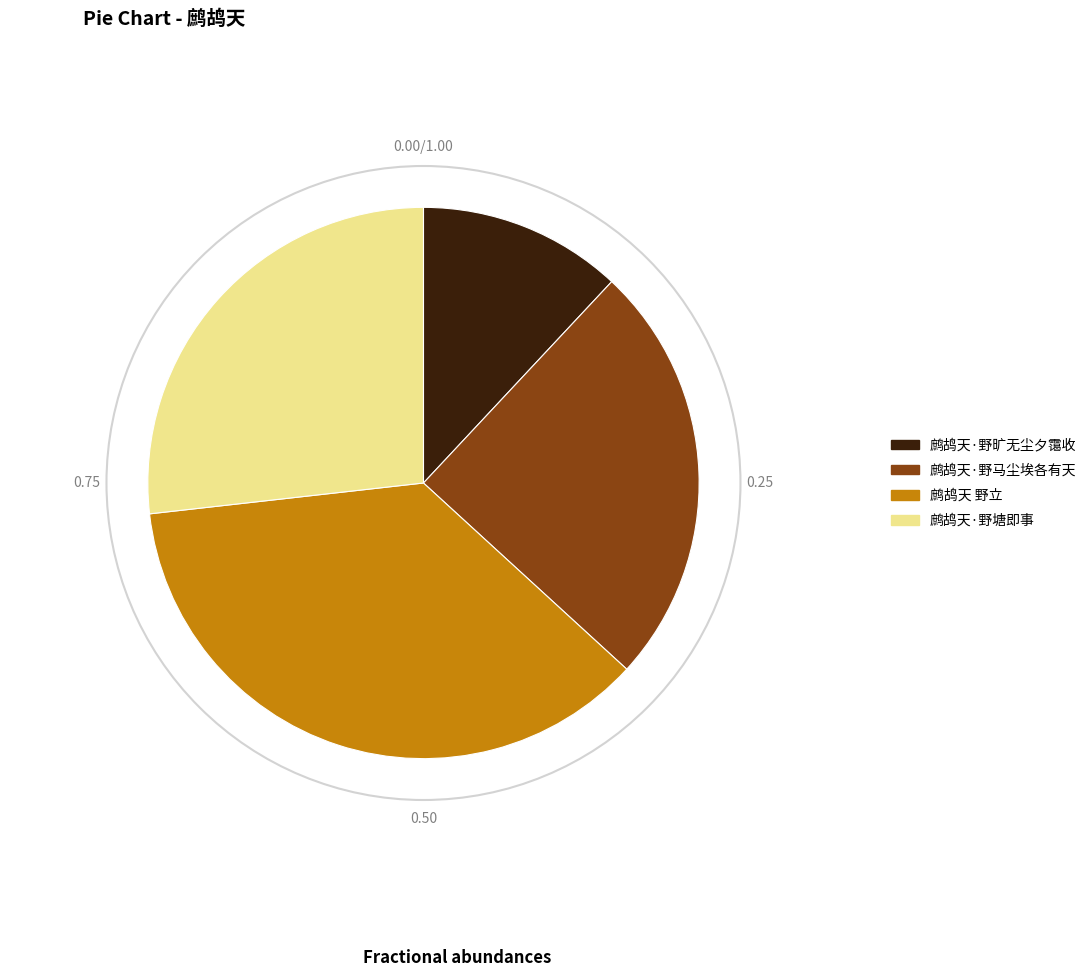

The 鹧鸪天·野塘即事 slice represents 14% of the pie. True or false?

False